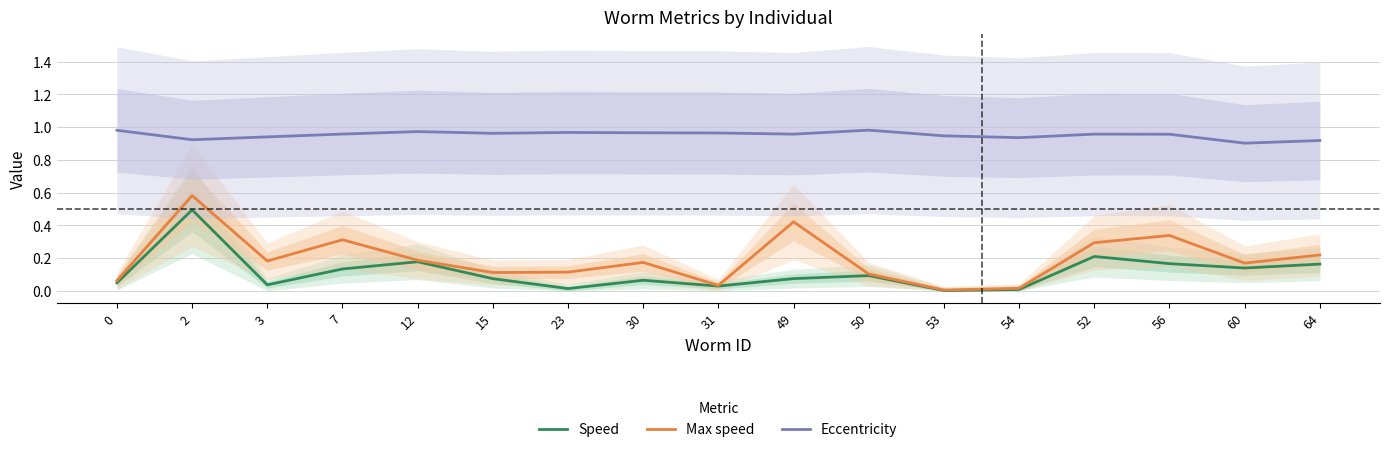

True or false: Eccentricity and Speed intersect in this chart.

False